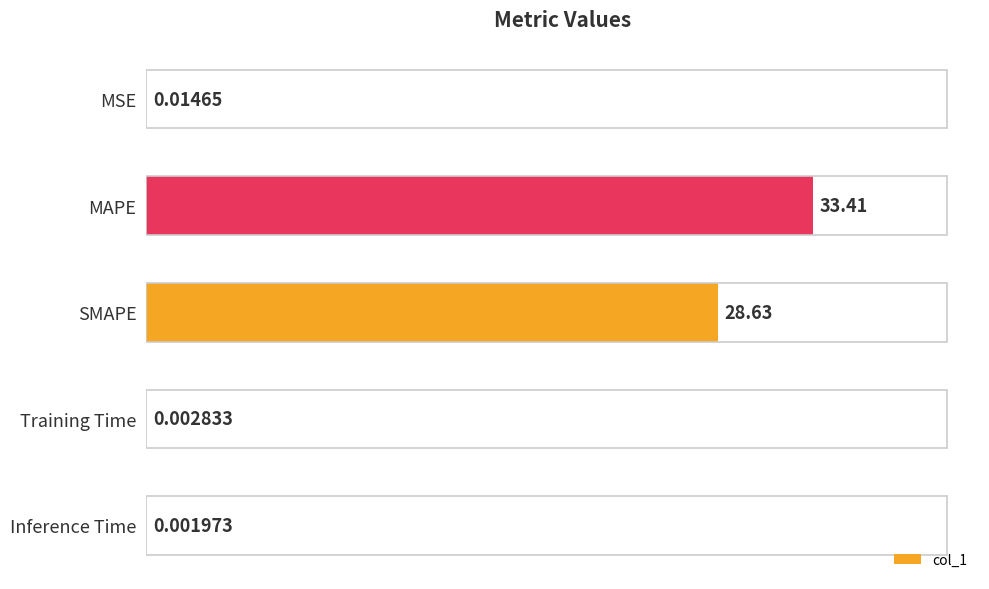

What is the change in value from SMAPE to Inference Time?

-28.6